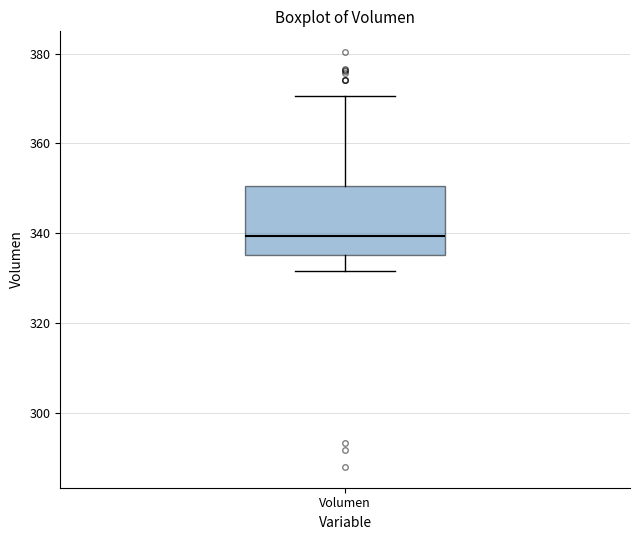

Transcribe this box plot: give where the median line is, the range the box spans, and where the two whiskers end, as read against the y-axis. The values are not printed on the chart, so give them approximately, as read against the axis.

median 340, box 336 to 350, whiskers 332 to 370